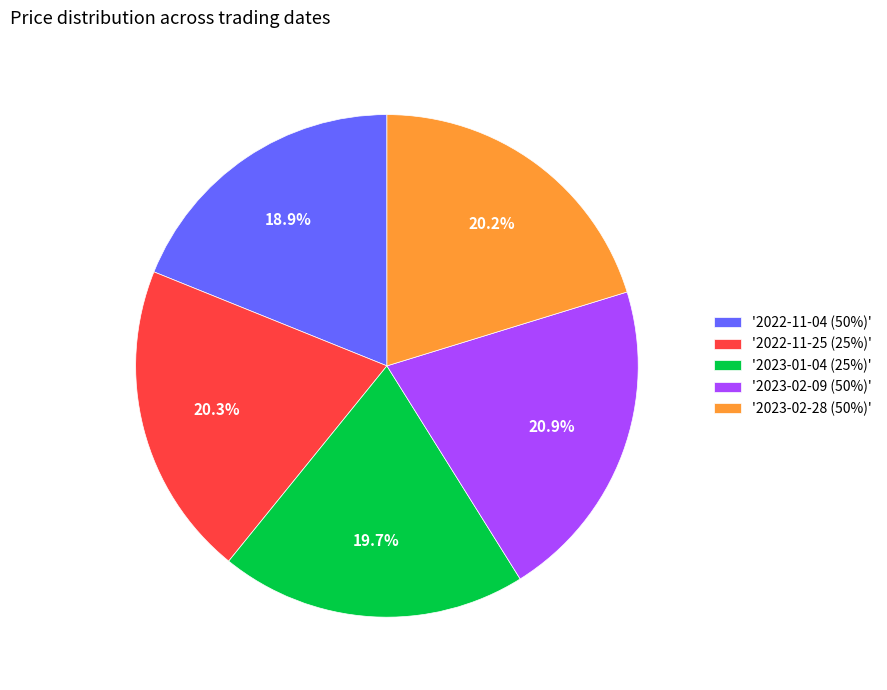

Is there any slice that represents more than half of the pie?

No